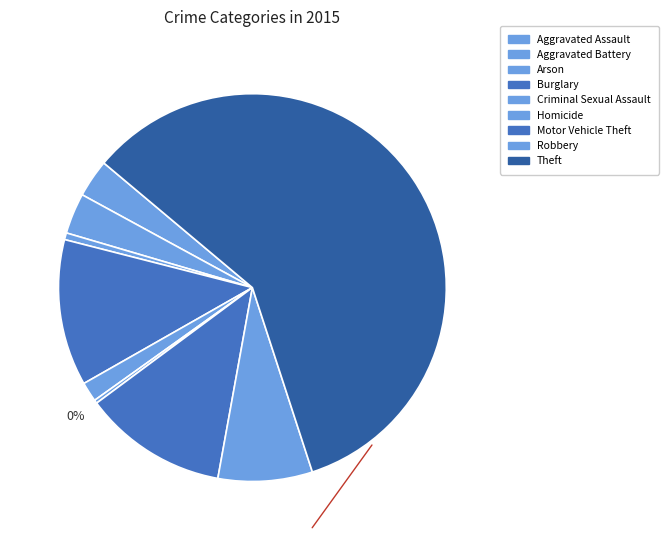

What is the largest slice in the pie chart?

Theft